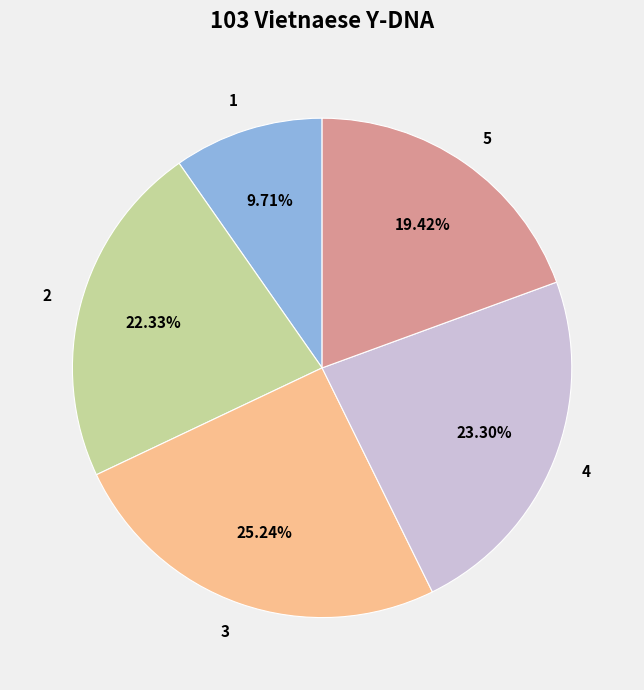

Count the number of slices in the pie.

5